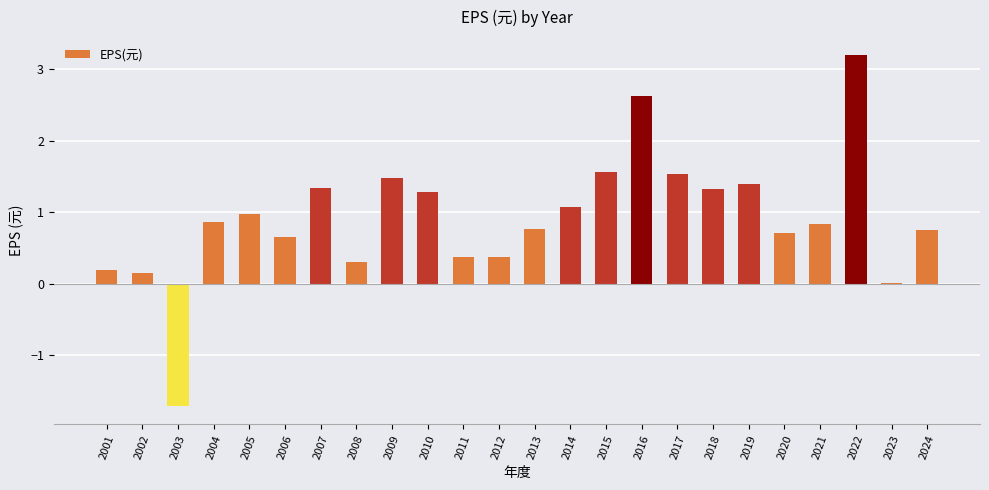

At which category does the chart reach its peak across all series?

2022